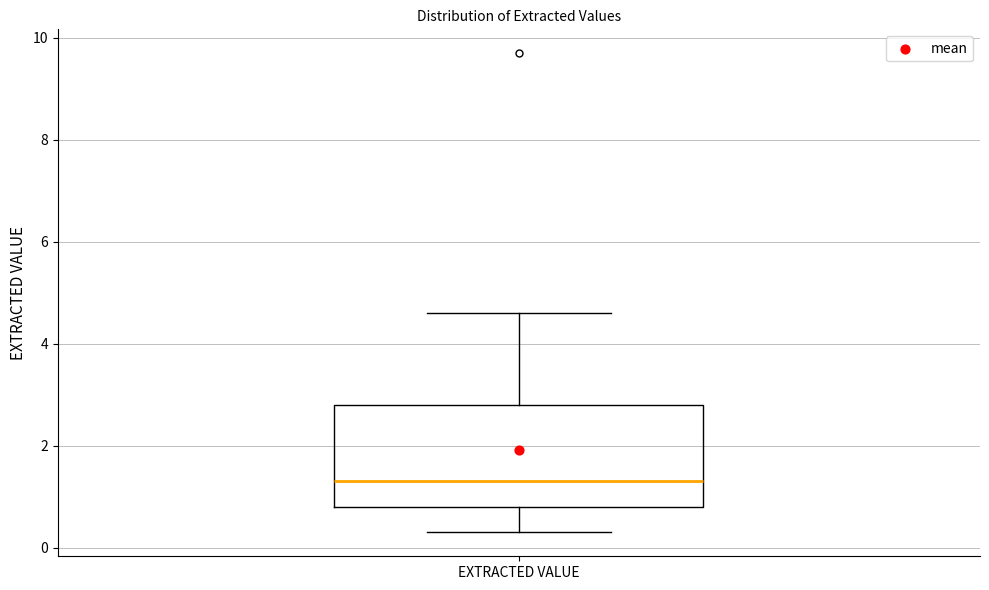

Where does the median line of the box for EXTRACTED VALUE sit on the y-axis? The values are not printed on the chart, so give them approximately, as read against the axis.

1.4